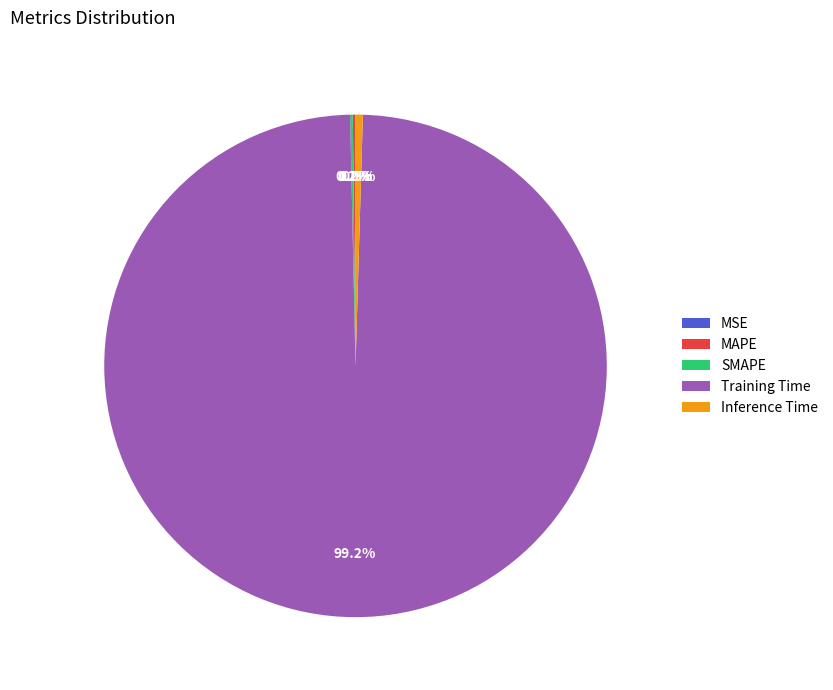

What is the largest slice in the pie chart?

Training Time